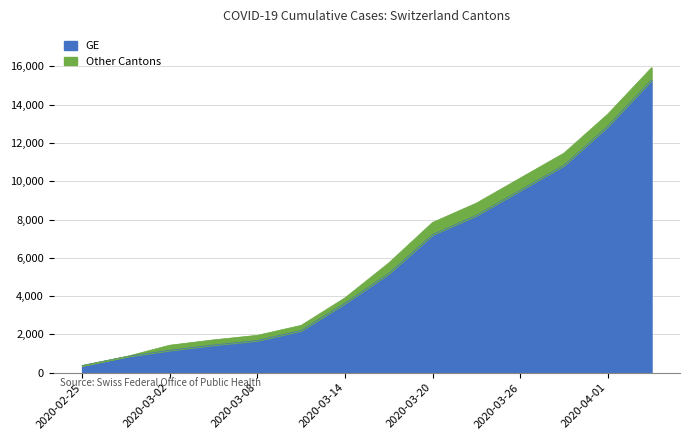

True or false: CH has more than 0 points higher than both neighbors.

False